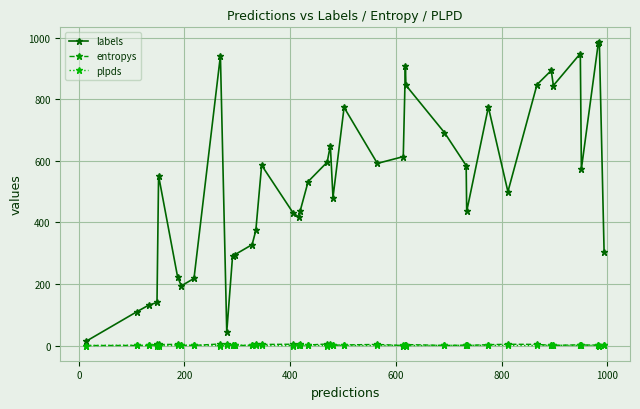

What is the value of the labels point at the 26th from the left?

910.0